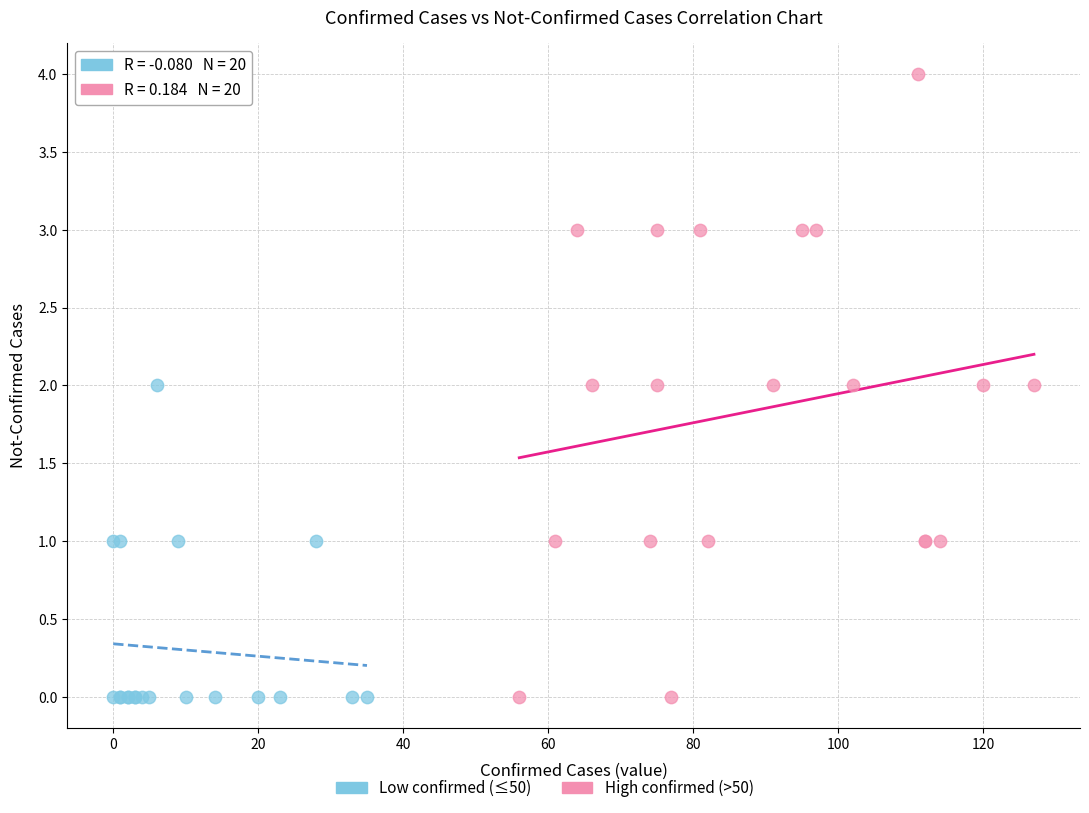

Which series contains the highest Y value?

High confirmed (>50)